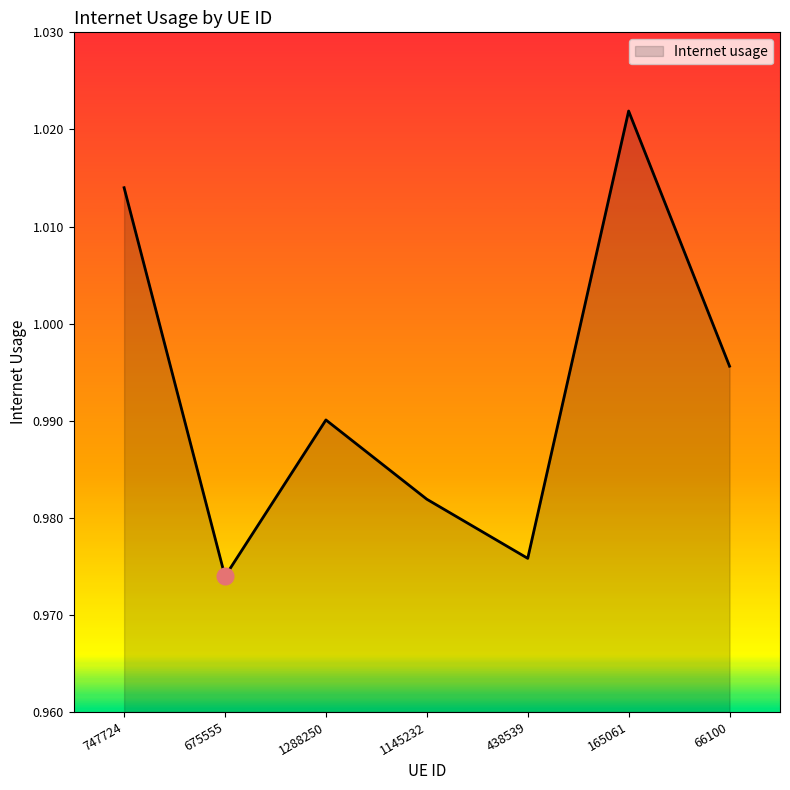

How many distinct data groups are displayed?

1